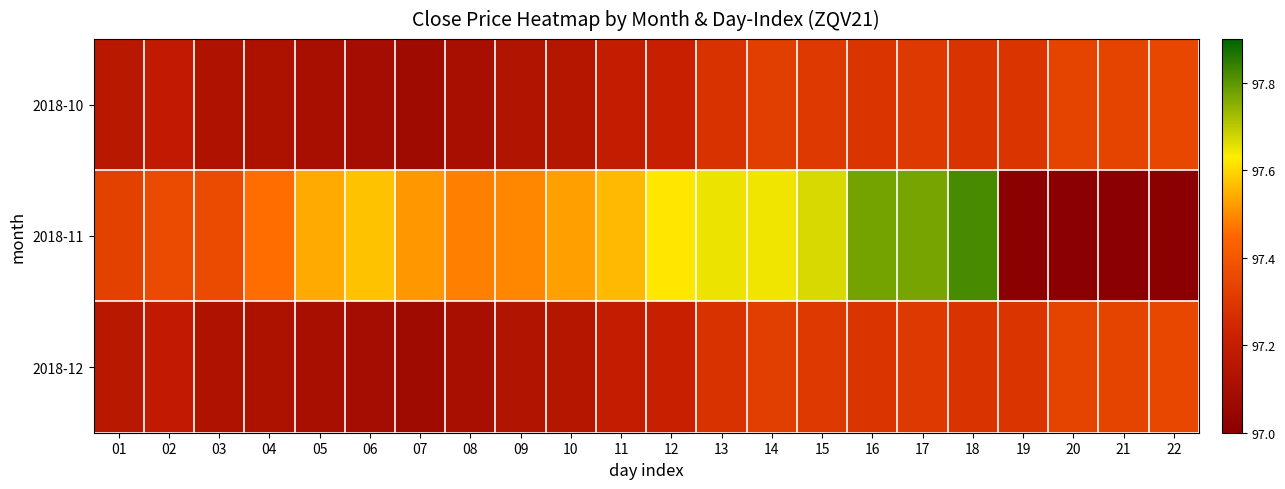

Rank the series by their maximum value, from lowest to highest.

2018-10, 2018-12, 2018-11